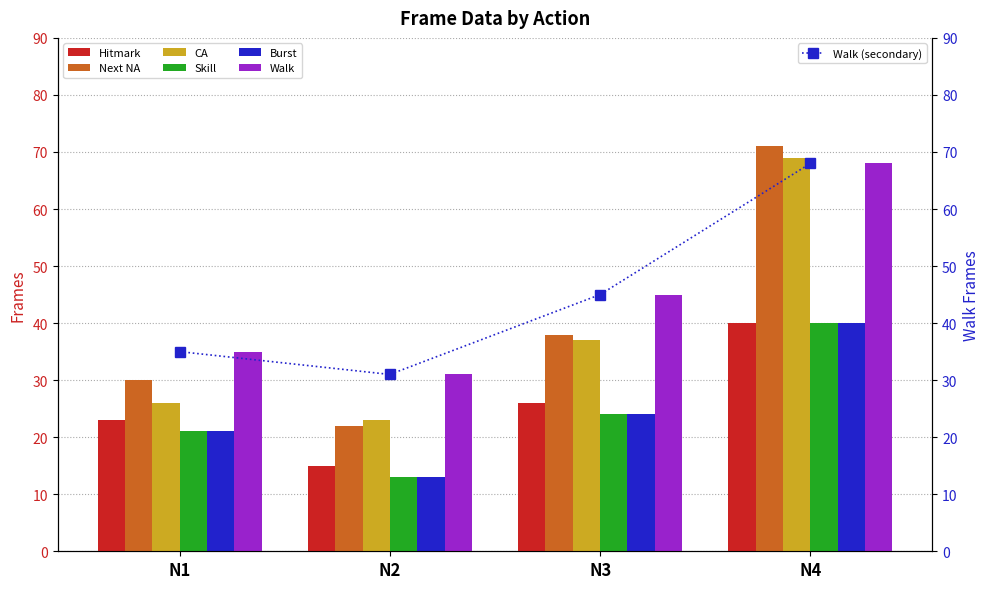

Between N2 and N3, which is larger?

N3